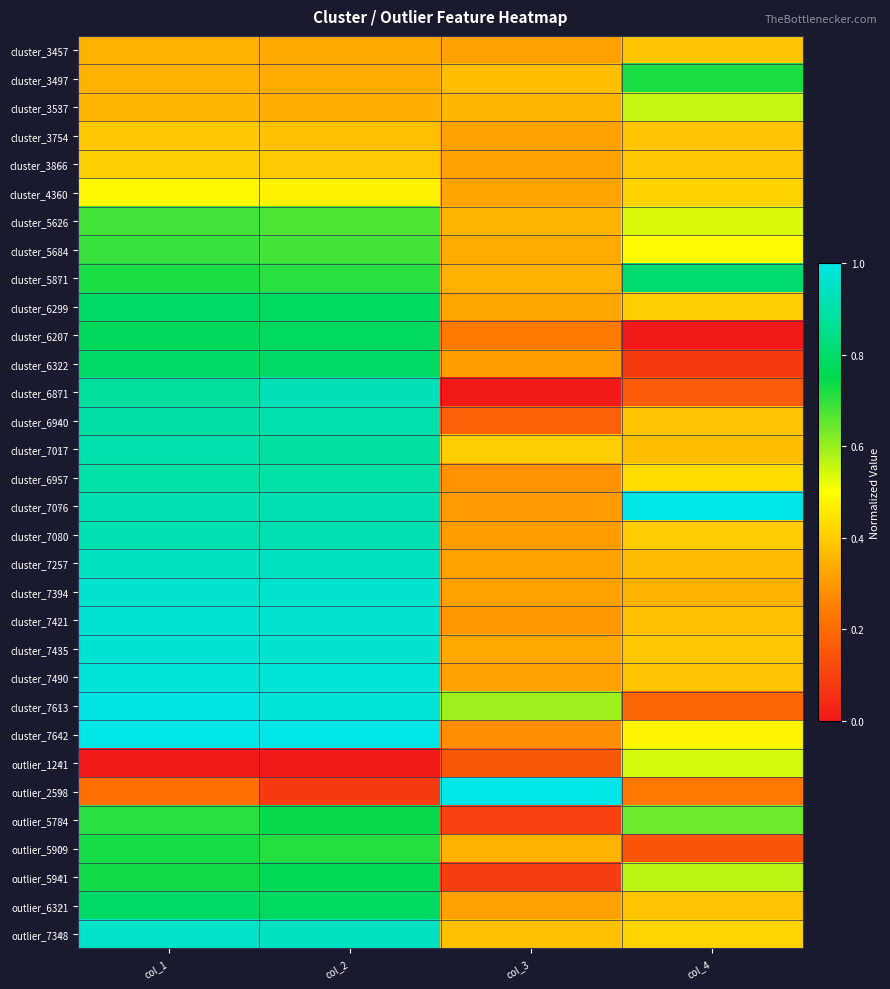

What is the greatest value displayed?

1.0